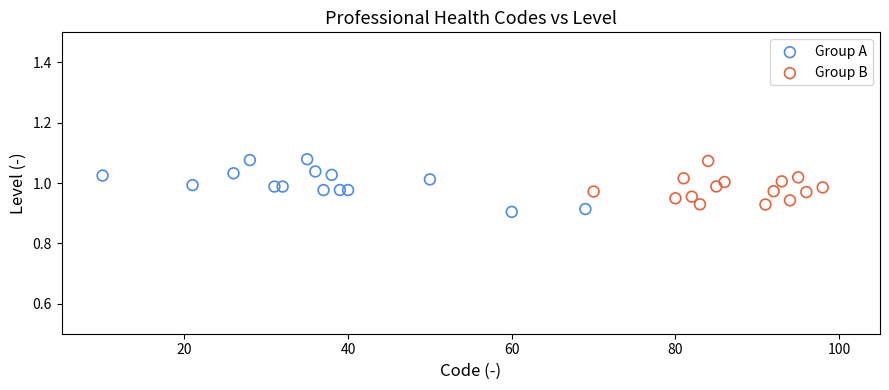

Which series has the widest spread of Y values?

Group A